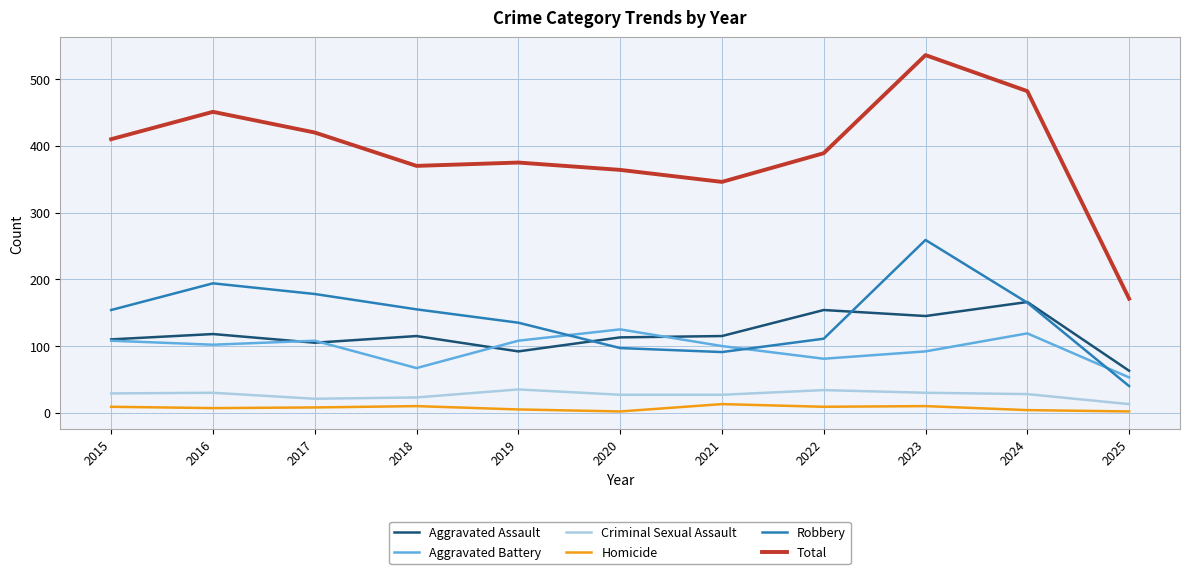

At which label does Aggravated Assault reach its peak?

2024